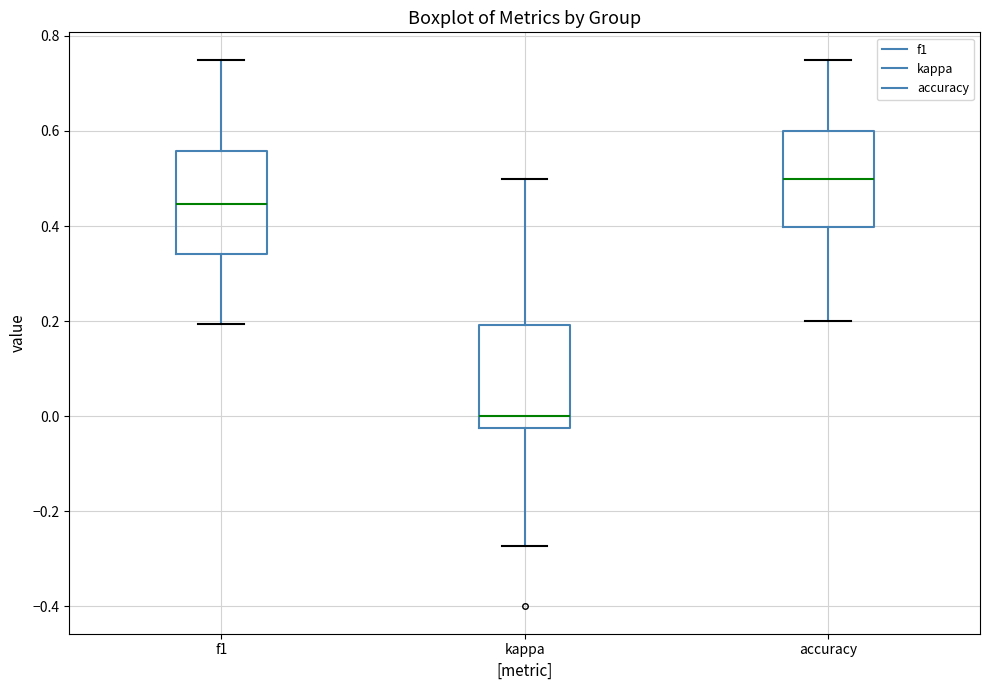

Reading left to right, read every box against the y-axis: the position of its median line, the range the box covers, and the ends of its whiskers. The values are not printed on the chart, so give them approximately, as read against the axis.

f1: median 0.44, box 0.34 to 0.56, whiskers 0.20 to 0.76
kappa: median 0.00, box -0.02 to 0.20, whiskers -0.28 to 0.50
accuracy: median 0.50, box 0.40 to 0.60, whiskers 0.20 to 0.76